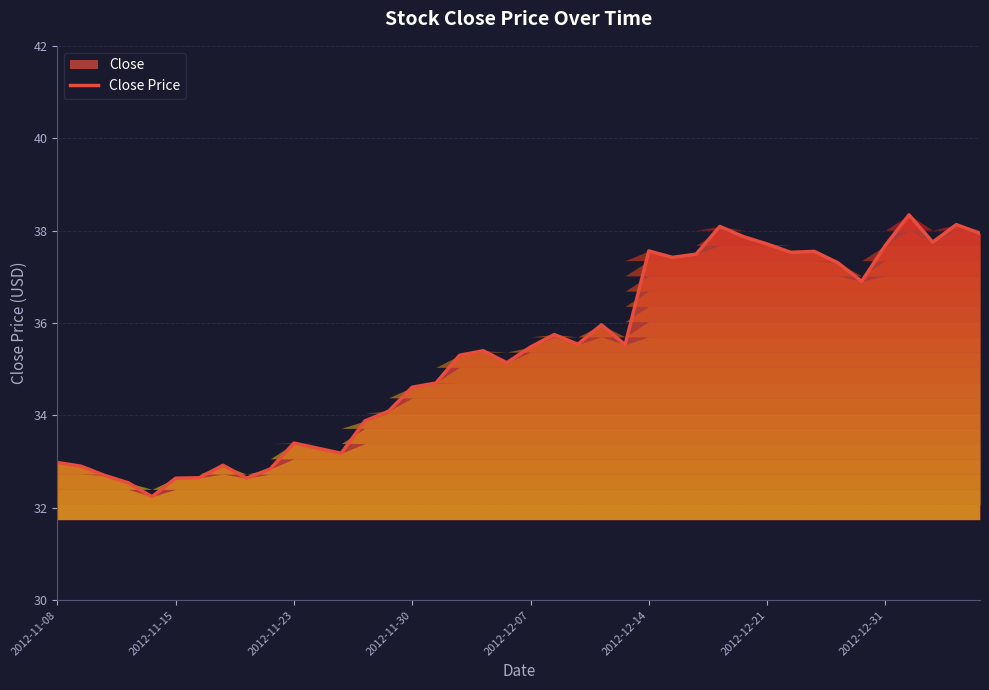

What is the difference between the maximum and minimum values?

6.1